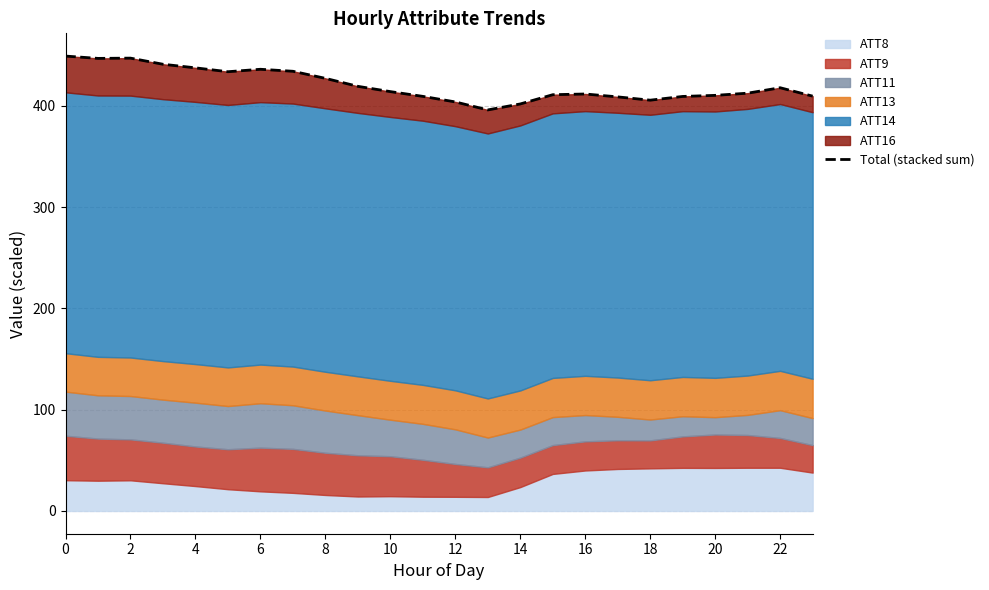

What is the label of the 4th point from the right?

20